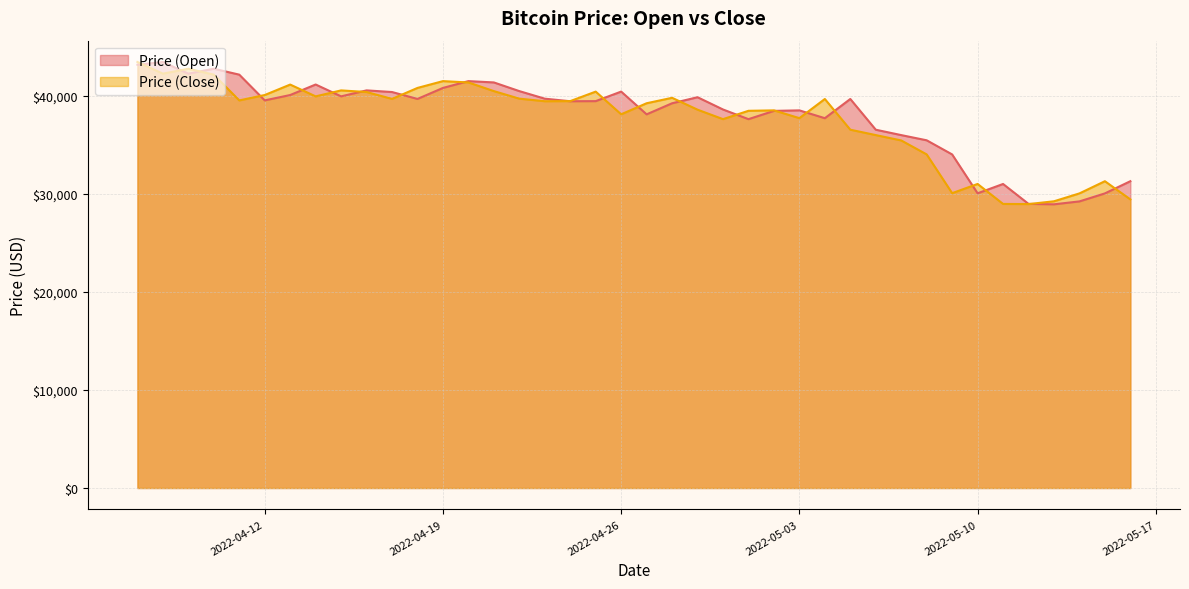

Is it true that Price (Open) equals 41501.2 at 2022-04-20?

True